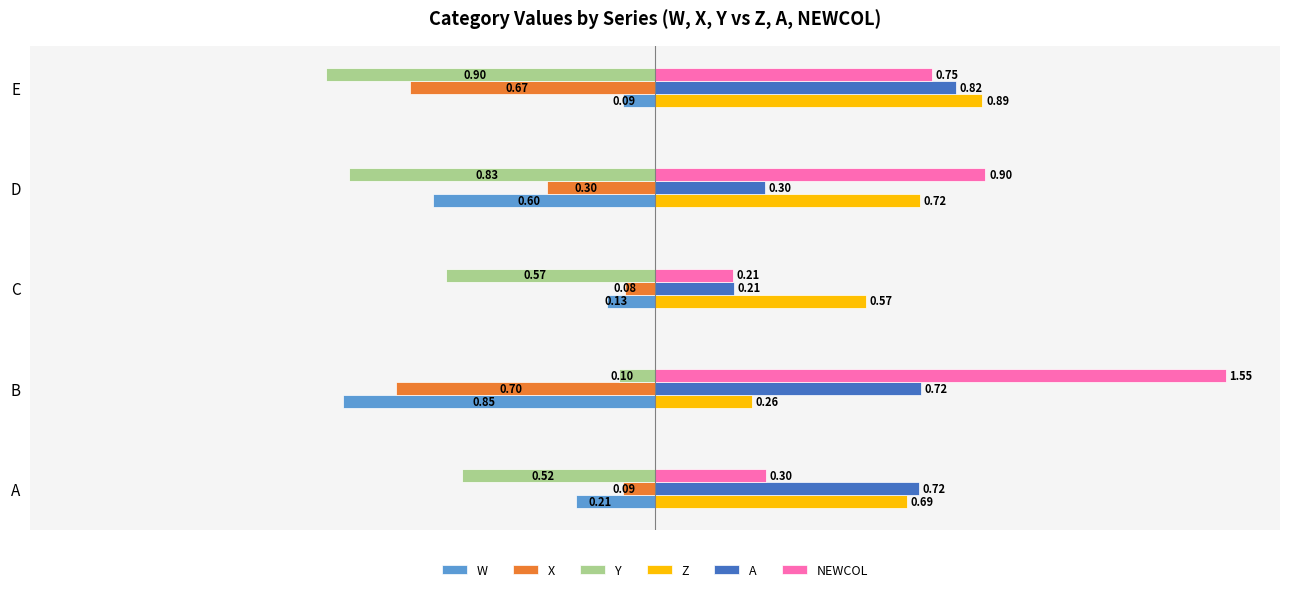

What is the difference between the maximum and minimum values in the NEWCOL series?

1.3